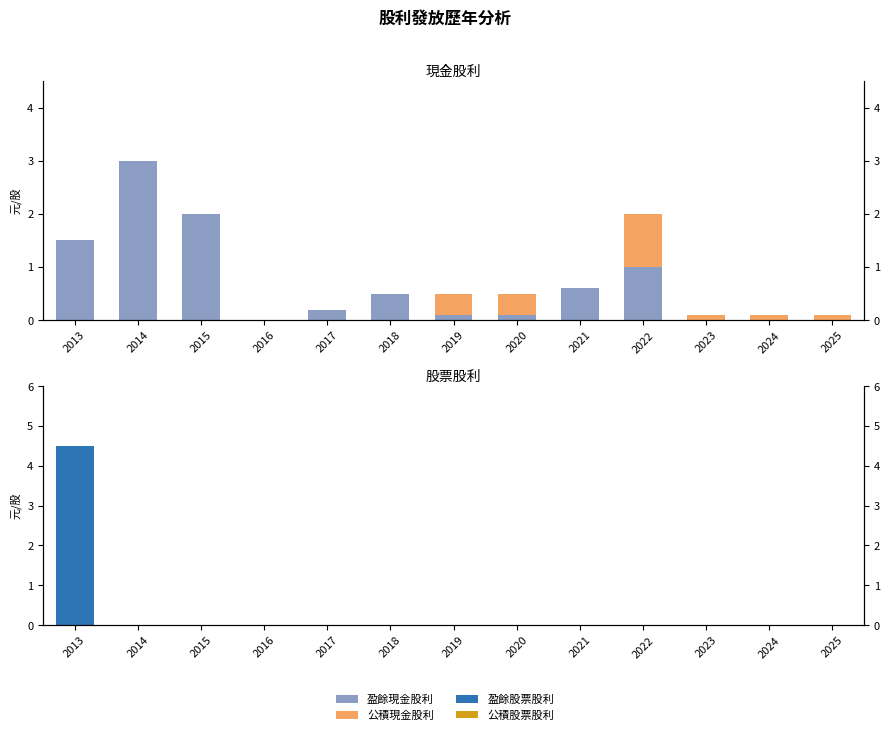

The value of 盈餘股票 at 2024 is 0.0. True or false?

True